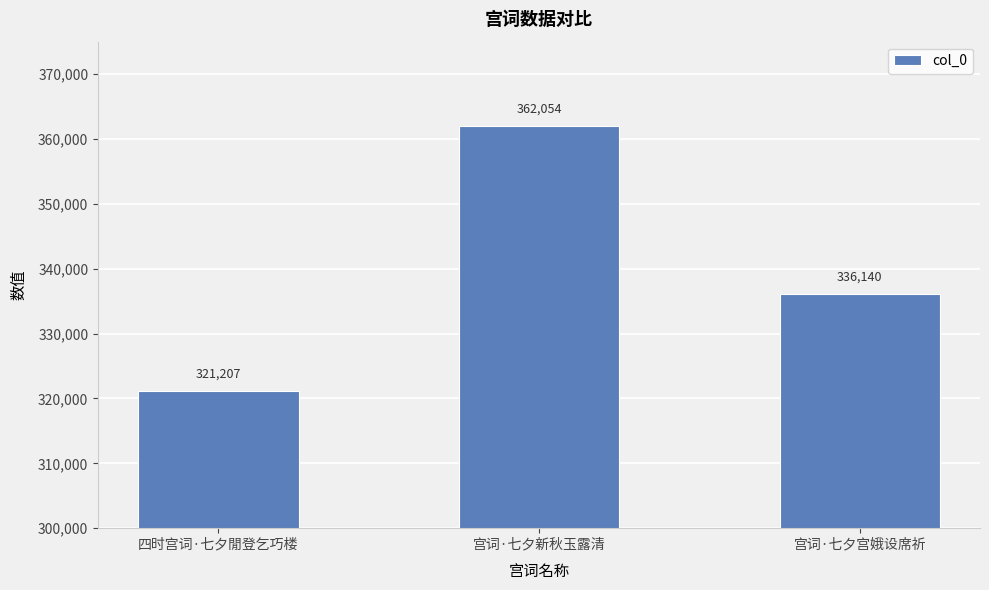

Where does the data first go above 336140?

宫词·七夕新秋玉露清